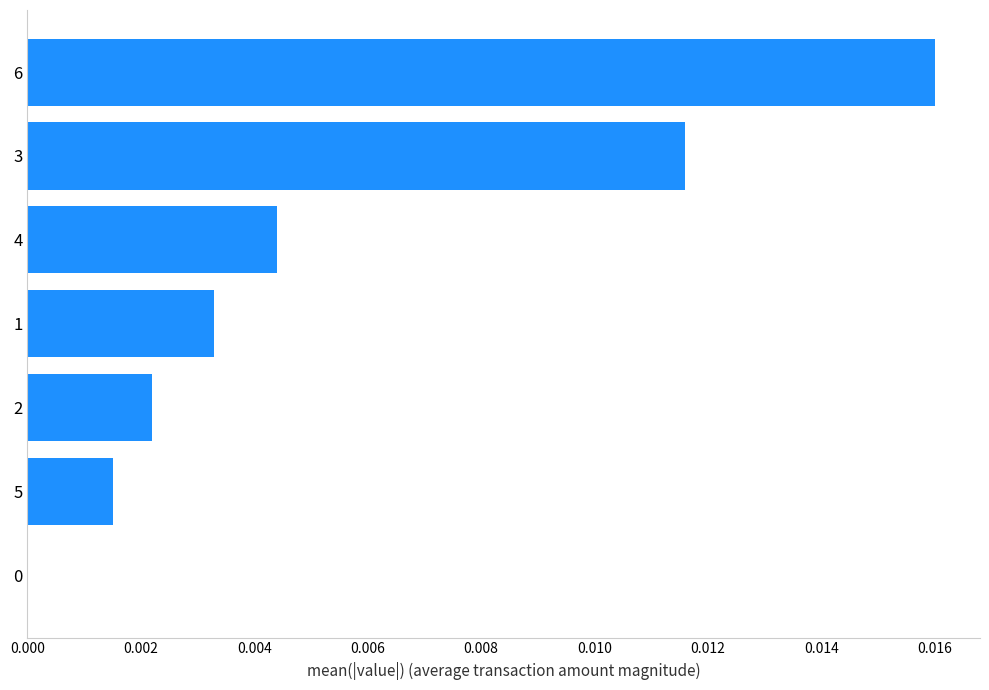

The chart shows a value of 0.0 at 3. True or false?

True